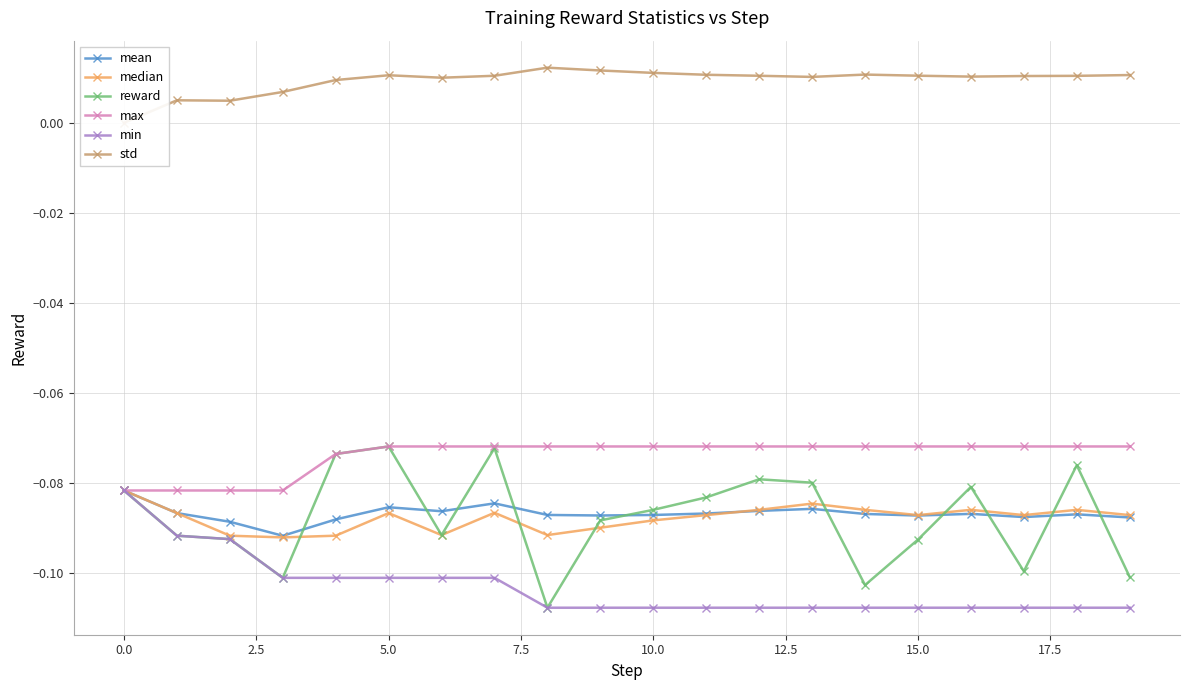

True or false: max and std intersect in this chart.

False